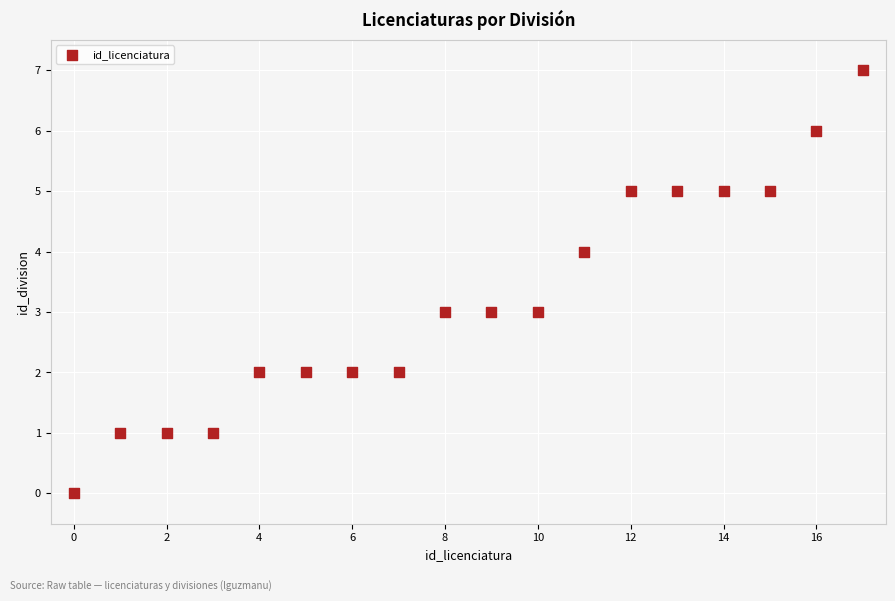

What is the range of Y values (max minus min)?

7